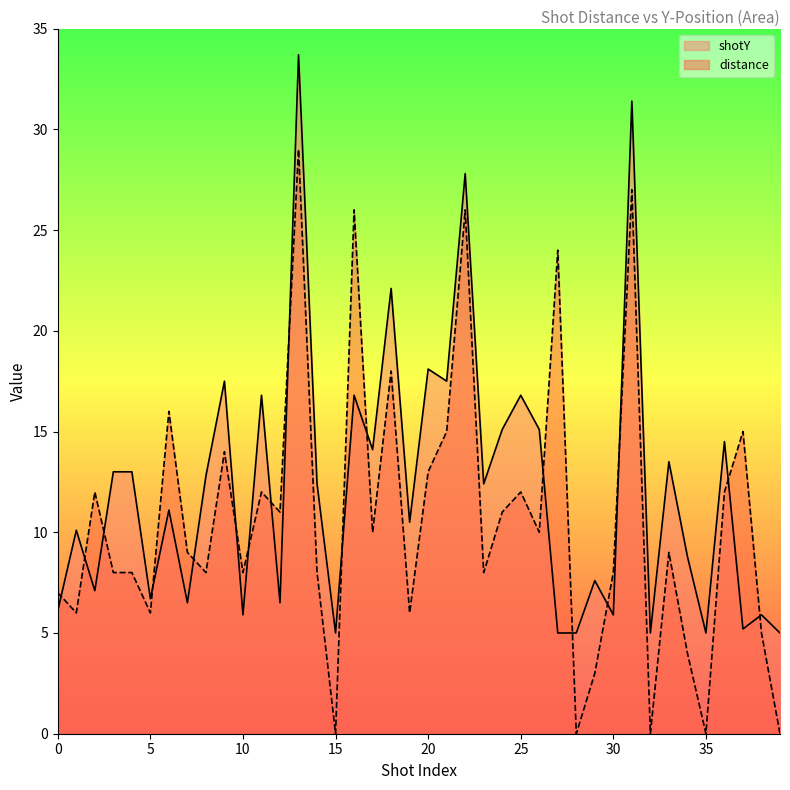

What is the average value of the distance series?

10.6